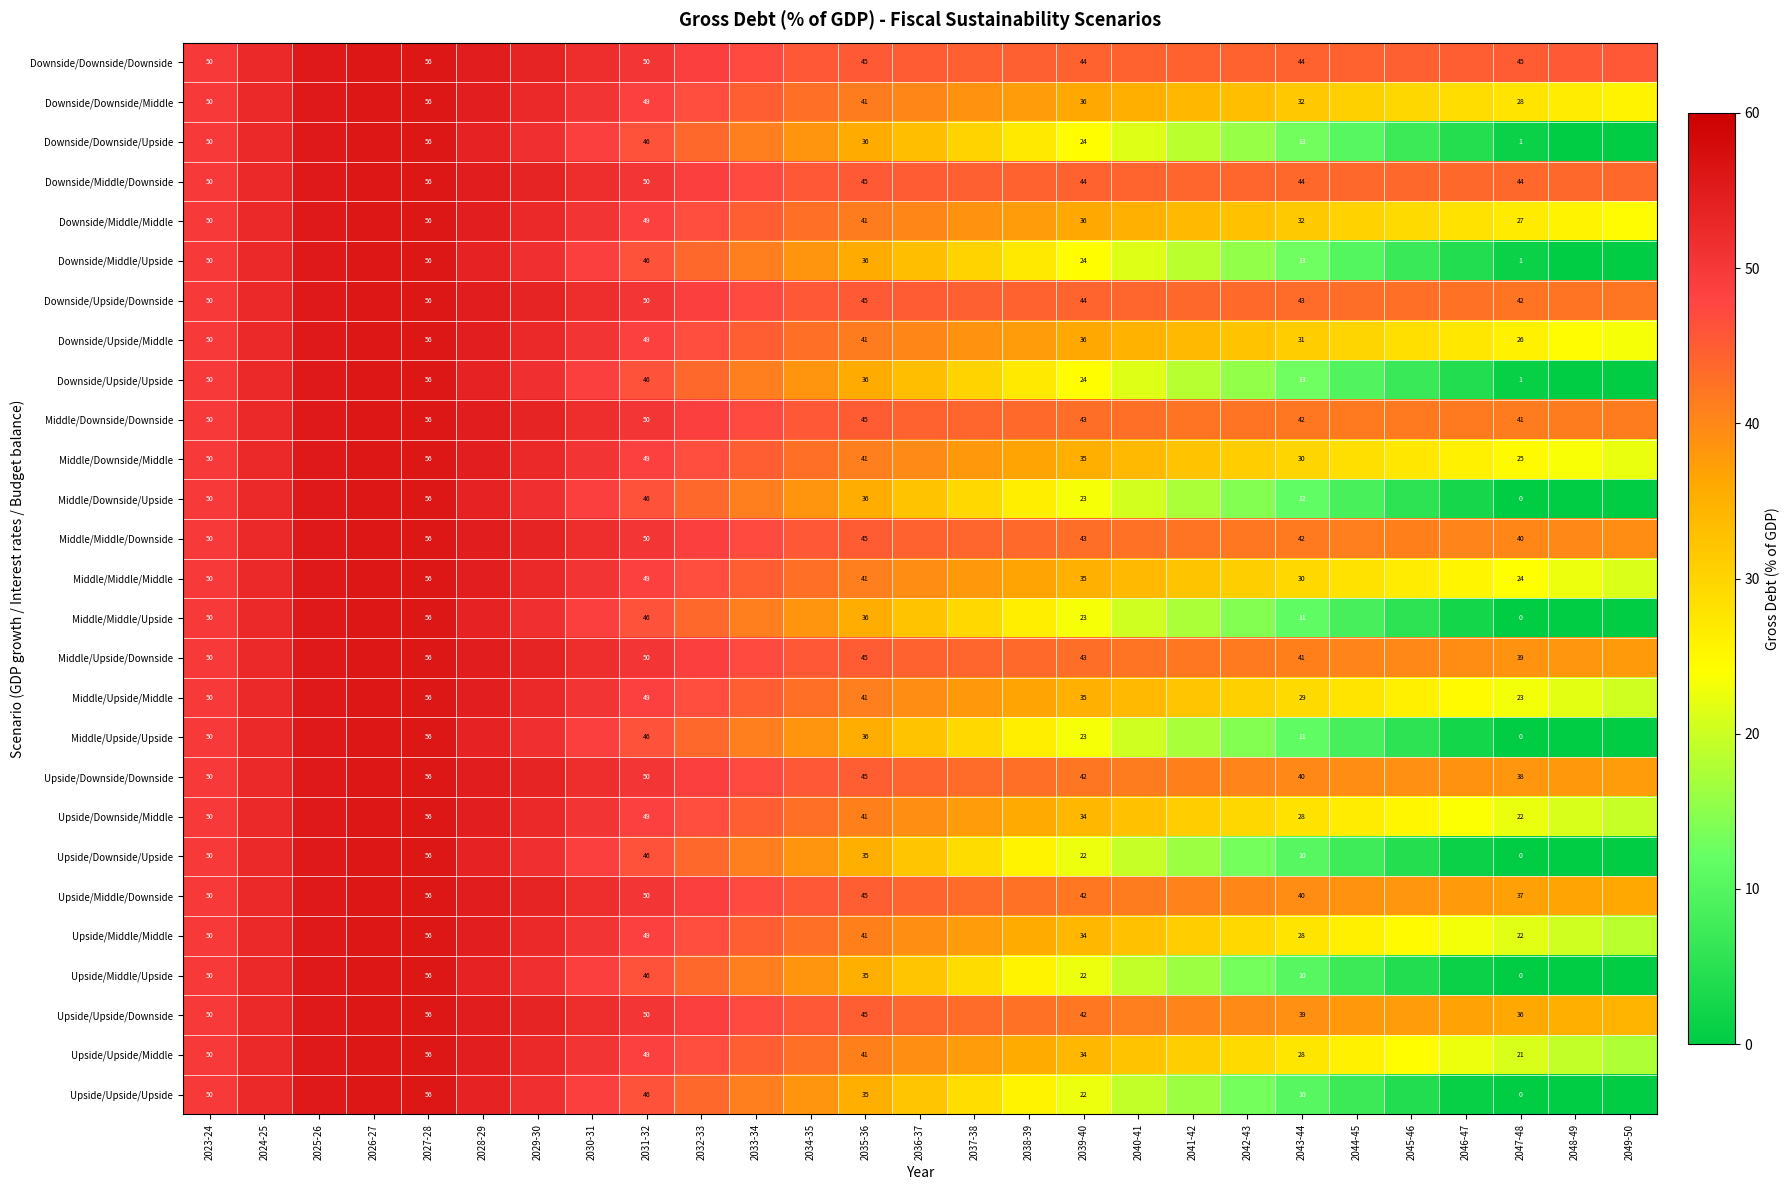

What is the difference between the highest and lowest values at 2035-36?

10.0